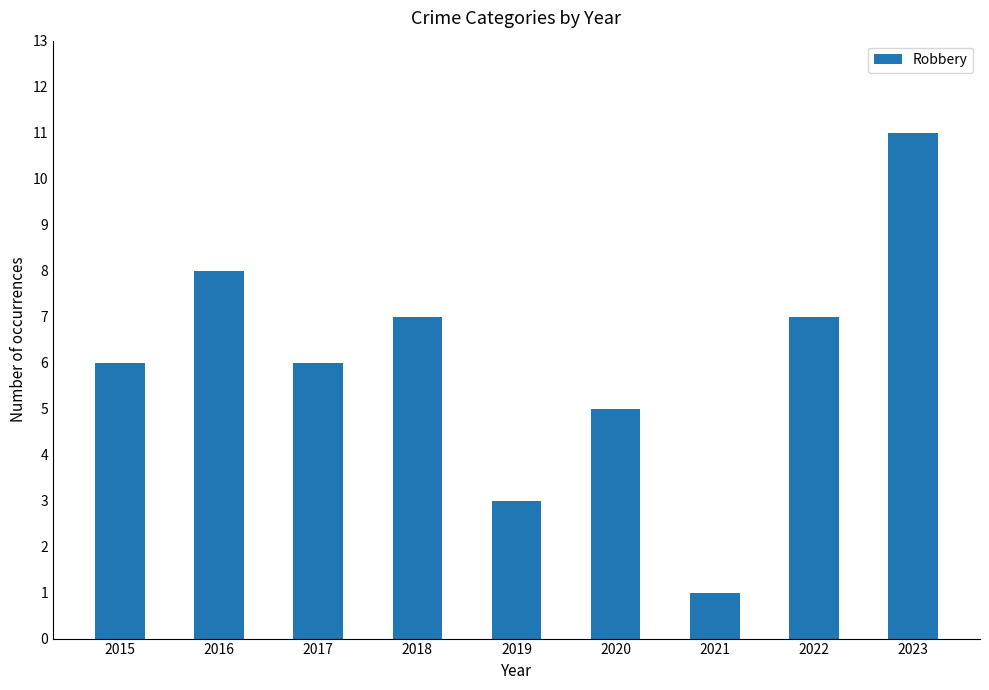

What is the minimum value shown in the chart?

1